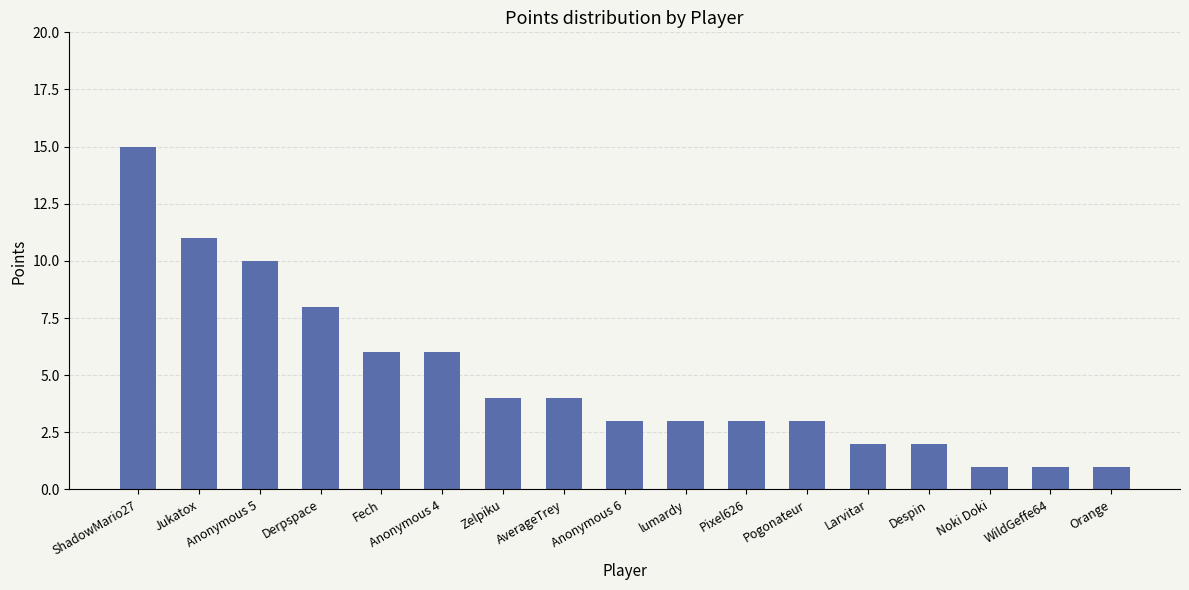

What is the label of the 9th bar from the left?

Anonymous 6